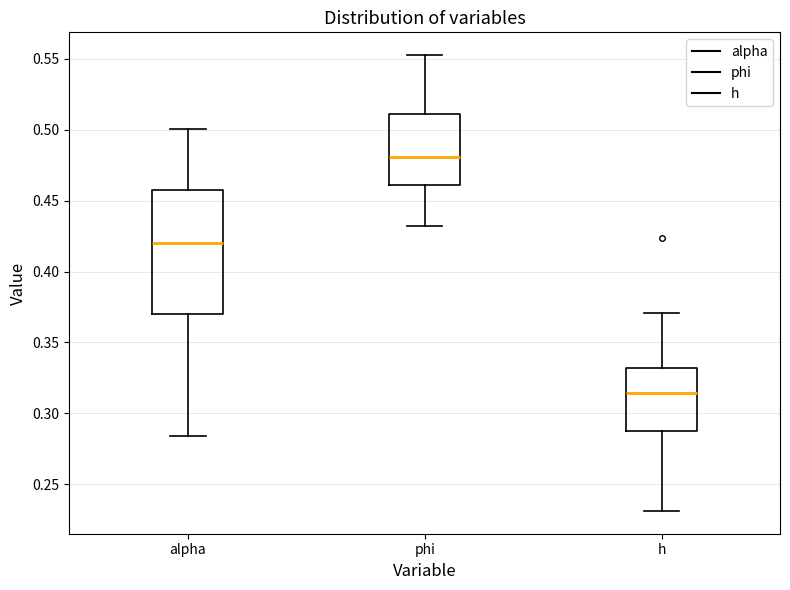

Comparing the boxes themselves (not the whiskers), which one is the tallest?

alpha